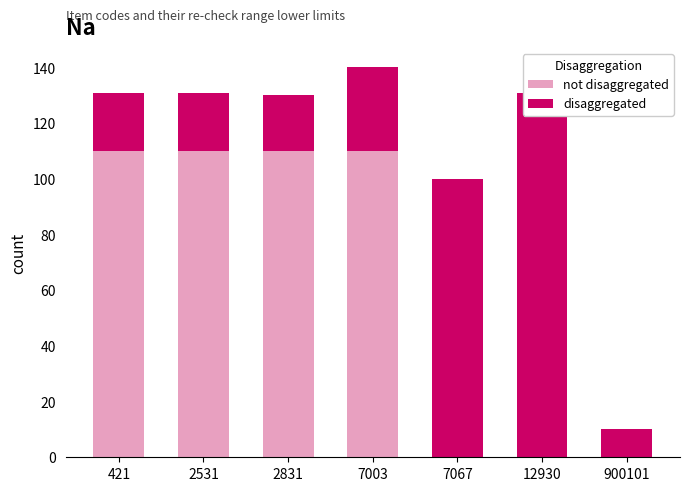

Rank the series by their average value, from lowest to highest.

disaggregated, not disaggregated